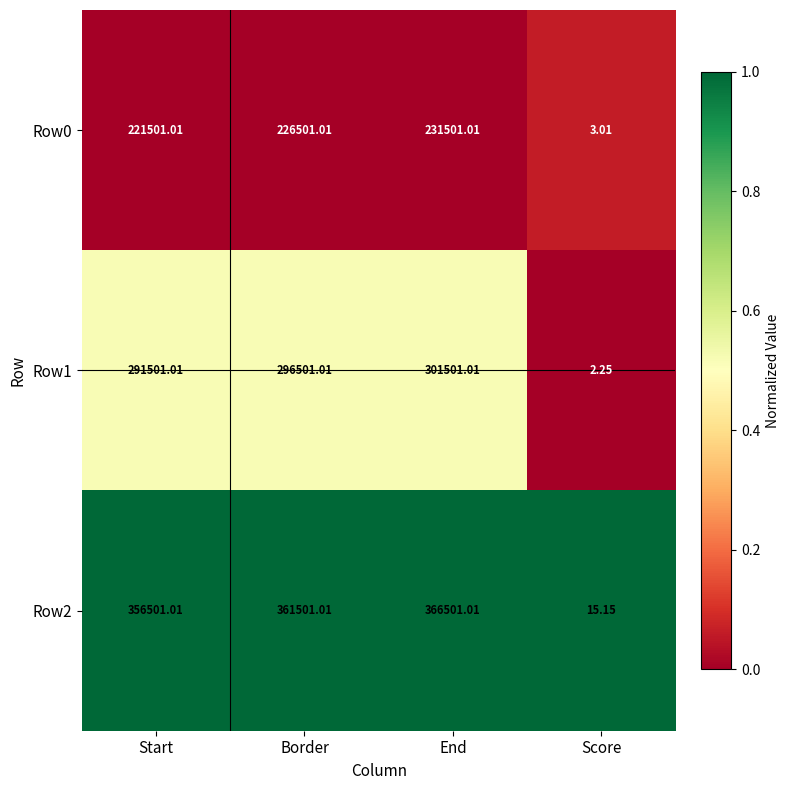

At which label does Row2 reach its peak?

End